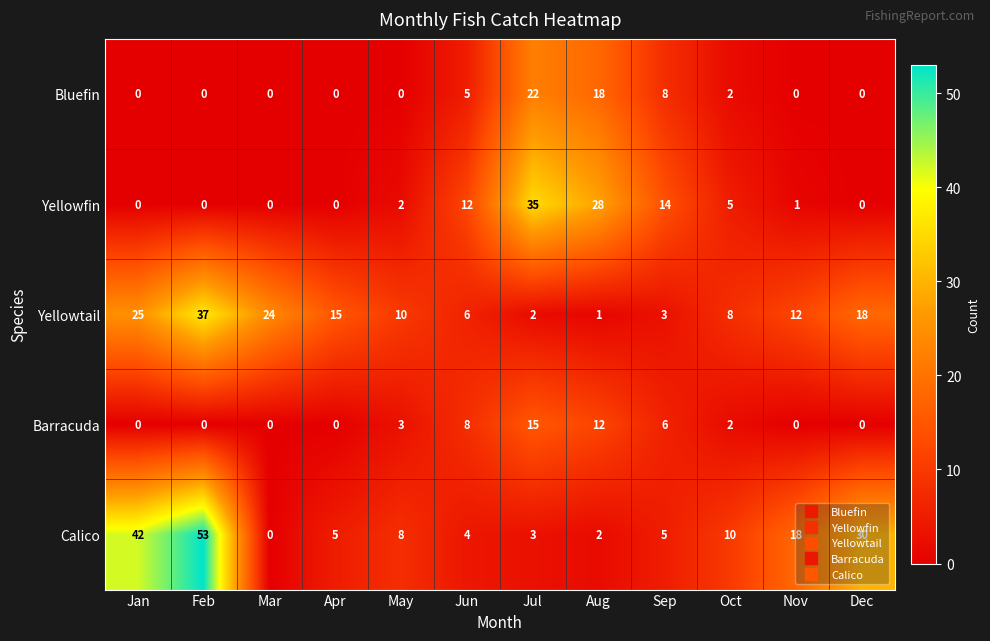

Which series has the largest range (max minus min)?

Calico